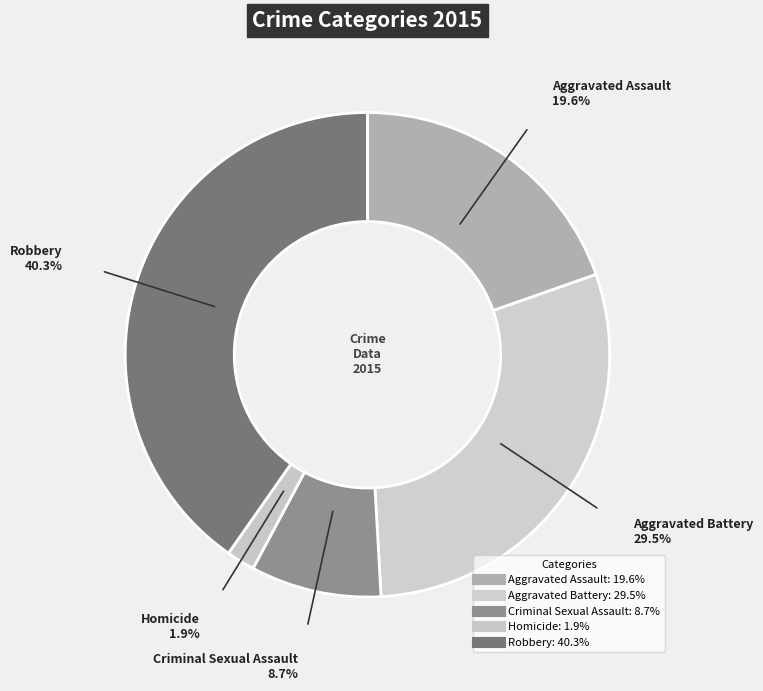

What is the smallest slice in the pie chart?

Homicide